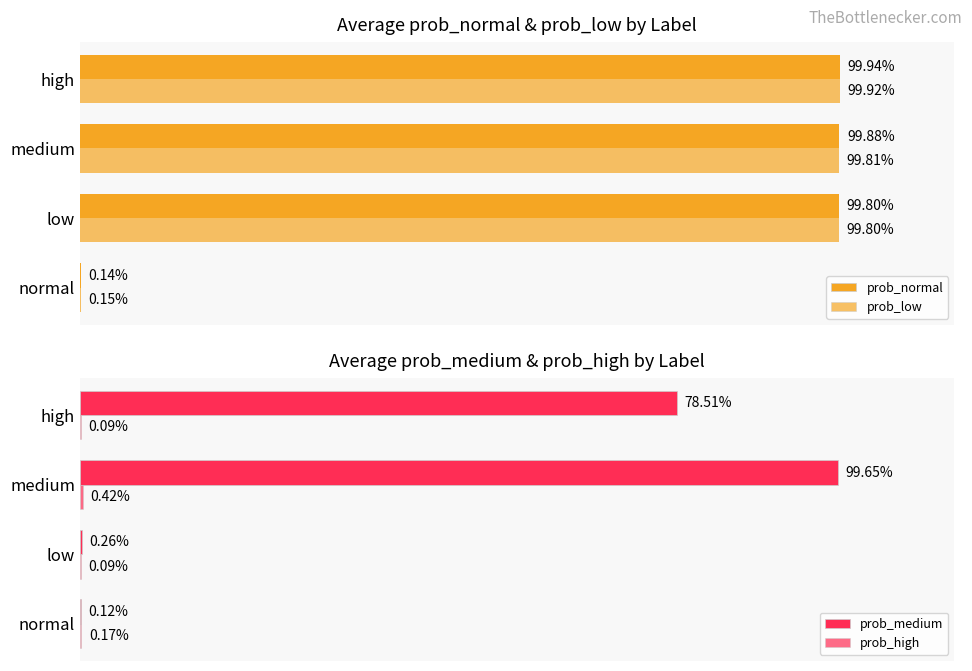

Which series has the widest spread of values?

prob_normal